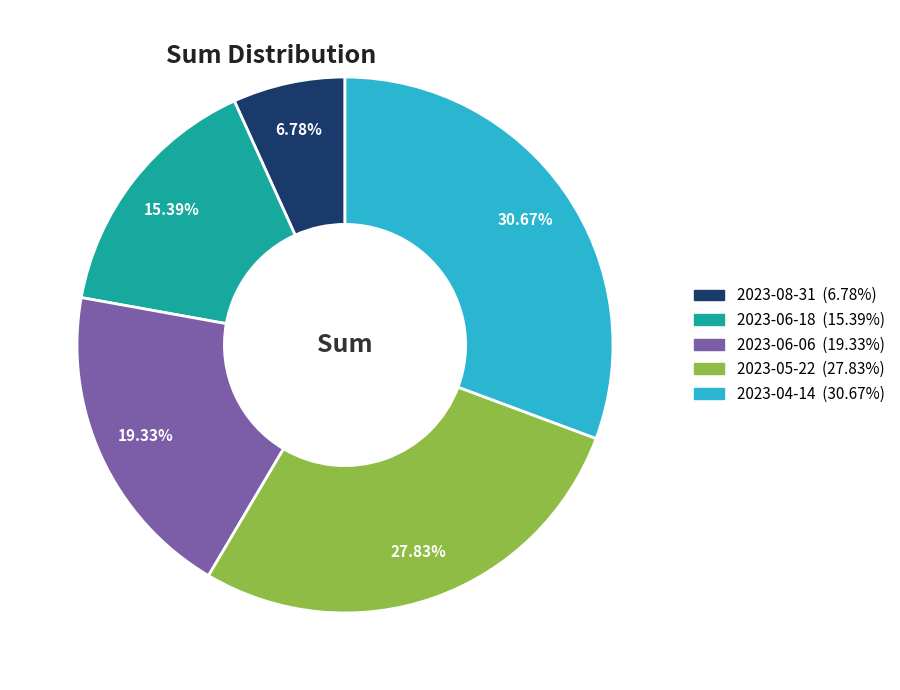

What is the ratio of the value at 2023-06-18 to the value at 2023-06-06?

0.8